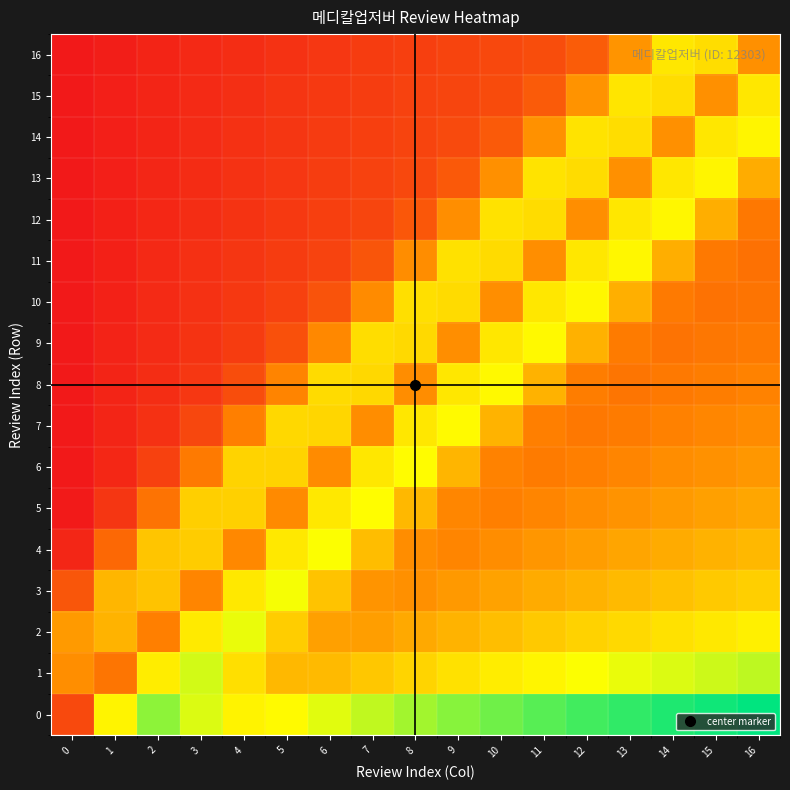

Reading left to right, list all the values displayed in this chart.

0: 0=0.2	1=0.6	2=0.8	3=0.7	4=0.6	5=0.7	6=0.7	7=0.7	8=0.8	9=0.8	10=0.9	11=0.9	12=0.9	13=0.9	14=1.0	15=1.0	16=1.0
1: 0=0.4	1=0.3	2=0.6	3=0.7	4=0.6	5=0.5	6=0.5	7=0.5	8=0.6	9=0.6	10=0.6	11=0.6	12=0.7	13=0.7	14=0.7	15=0.7	16=0.8
2: 0=0.4	1=0.5	2=0.3	3=0.6	4=0.7	5=0.5	6=0.4	7=0.4	8=0.4	9=0.5	10=0.5	11=0.5	12=0.5	13=0.6	14=0.6	15=0.6	16=0.6
3: 0=0.2	1=0.5	2=0.5	3=0.3	4=0.6	5=0.7	6=0.5	7=0.4	8=0.4	9=0.4	10=0.4	11=0.4	12=0.5	13=0.5	14=0.5	15=0.5	16=0.5
4: 0=0.0	1=0.3	2=0.5	3=0.5	4=0.4	5=0.6	6=0.7	7=0.5	8=0.4	9=0.4	10=0.4	11=0.4	12=0.4	13=0.4	14=0.4	15=0.5	16=0.5
5: 0=0.0	1=0.1	2=0.3	3=0.5	4=0.5	5=0.4	6=0.6	7=0.7	8=0.5	9=0.4	10=0.3	11=0.3	12=0.4	13=0.4	14=0.4	15=0.4	16=0.4
6: 0=0.0	1=0.0	2=0.1	3=0.3	4=0.6	5=0.6	6=0.4	7=0.6	8=0.7	9=0.5	10=0.3	11=0.3	12=0.3	13=0.4	14=0.4	15=0.4	16=0.4
7: 0=0.0	1=0.0	2=0.1	3=0.2	4=0.3	5=0.6	6=0.6	7=0.4	8=0.6	9=0.7	10=0.5	11=0.3	12=0.3	13=0.3	14=0.3	15=0.4	16=0.4
8: 0=0.0	1=0.0	2=0.1	3=0.1	4=0.2	5=0.3	6=0.6	7=0.6	8=0.4	9=0.6	10=0.7	11=0.5	12=0.3	13=0.3	14=0.3	15=0.3	16=0.3
9: 0=0.0	1=0.0	2=0.1	3=0.1	4=0.1	5=0.2	6=0.4	7=0.6	8=0.6	9=0.4	10=0.6	11=0.6	12=0.5	13=0.3	14=0.3	15=0.3	16=0.3
10: 0=0.0	1=0.0	2=0.1	3=0.1	4=0.1	5=0.1	6=0.2	7=0.4	8=0.6	9=0.6	10=0.4	11=0.6	12=0.6	13=0.5	14=0.3	15=0.3	16=0.3
11: 0=0.0	1=0.0	2=0.1	3=0.1	4=0.1	5=0.1	6=0.1	7=0.2	8=0.4	9=0.6	10=0.6	11=0.4	12=0.6	13=0.6	14=0.5	15=0.3	16=0.3
12: 0=0.0	1=0.0	2=0.0	3=0.1	4=0.1	5=0.1	6=0.1	7=0.1	8=0.2	9=0.4	10=0.6	11=0.6	12=0.4	13=0.6	14=0.6	15=0.5	16=0.3
13: 0=0.0	1=0.0	2=0.0	3=0.1	4=0.1	5=0.1	6=0.1	7=0.1	8=0.2	9=0.2	10=0.4	11=0.6	12=0.6	13=0.4	14=0.6	15=0.6	16=0.5
14: 0=0.0	1=0.0	2=0.0	3=0.1	4=0.1	5=0.1	6=0.1	7=0.1	8=0.1	9=0.2	10=0.2	11=0.4	12=0.6	13=0.6	14=0.4	15=0.6	16=0.6
15: 0=0.0	1=0.0	2=0.0	3=0.1	4=0.1	5=0.1	6=0.1	7=0.1	8=0.1	9=0.1	10=0.2	11=0.2	12=0.4	13=0.6	14=0.6	15=0.4	16=0.6
16: 0=0.0	1=0.0	2=0.0	3=0.1	4=0.1	5=0.1	6=0.1	7=0.1	8=0.1	9=0.1	10=0.2	11=0.2	12=0.2	13=0.4	14=0.6	15=0.6	16=0.4